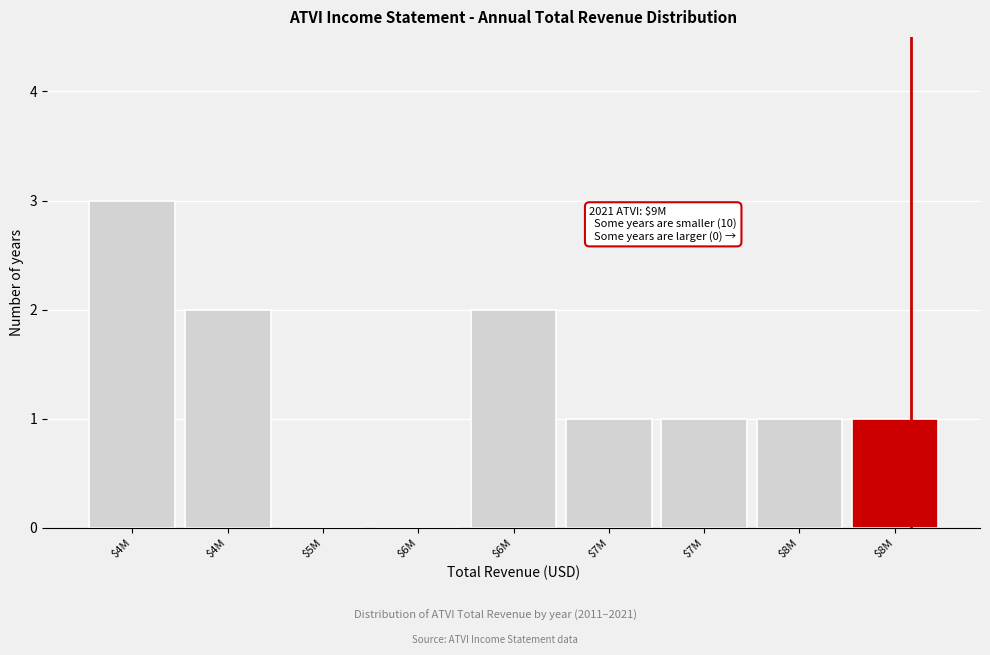

Count the number of data series in this chart.

1